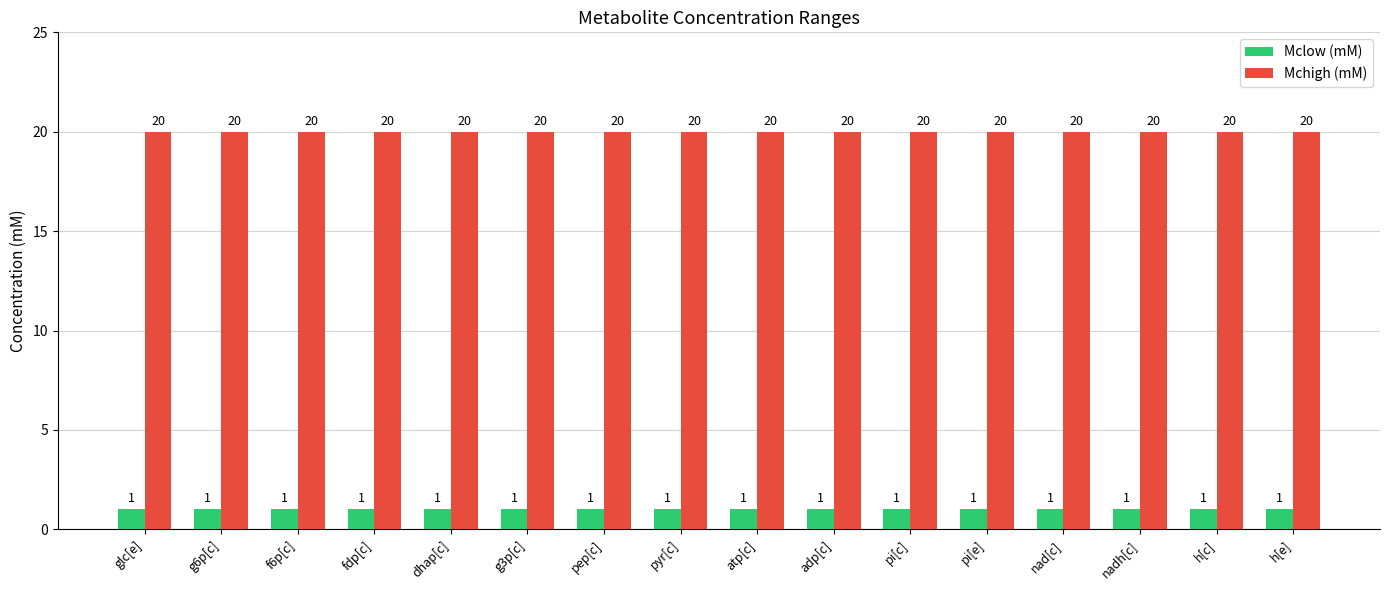

Rank the series by their average value, from lowest to highest.

Mclow (mM), Mchigh (mM)